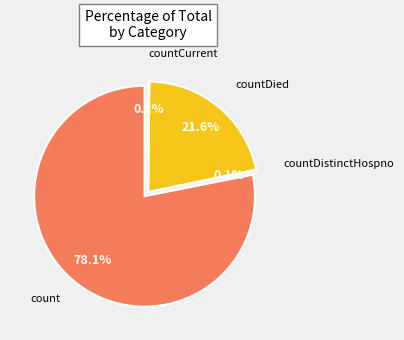

The countCurrent slice represents 0% of the pie. True or false?

True